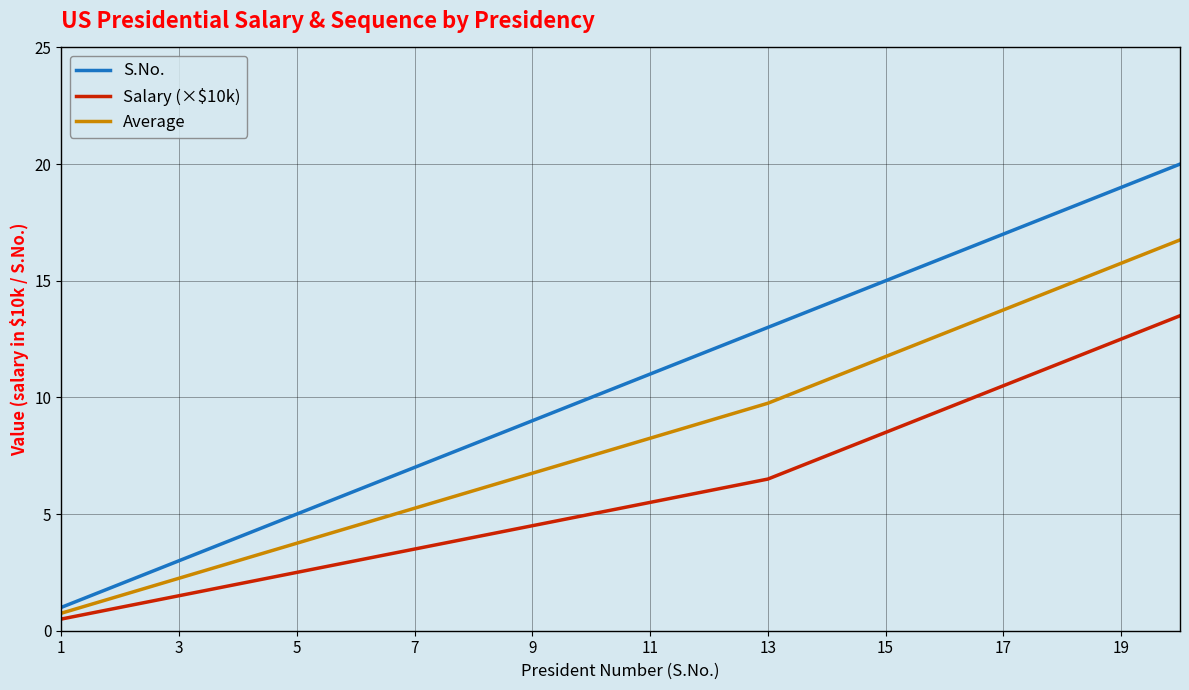

List the series in order of their overall mean, highest first.

S.No., Average, Salary (×$10k)